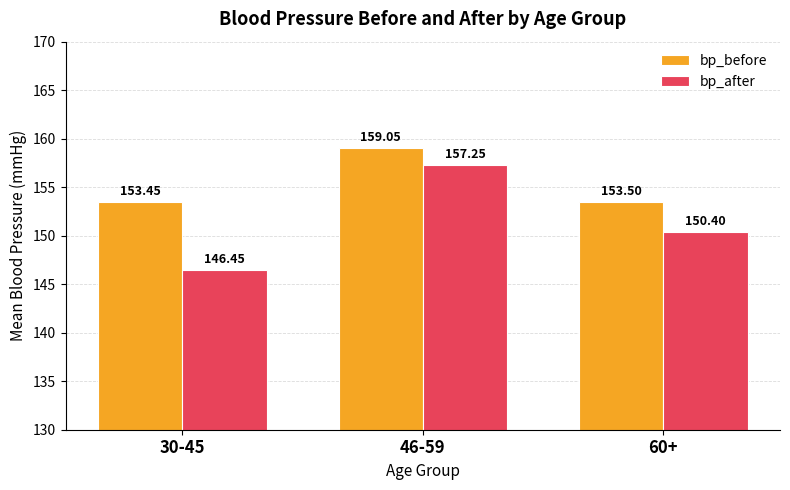

Which category has the highest value across all series?

46-59